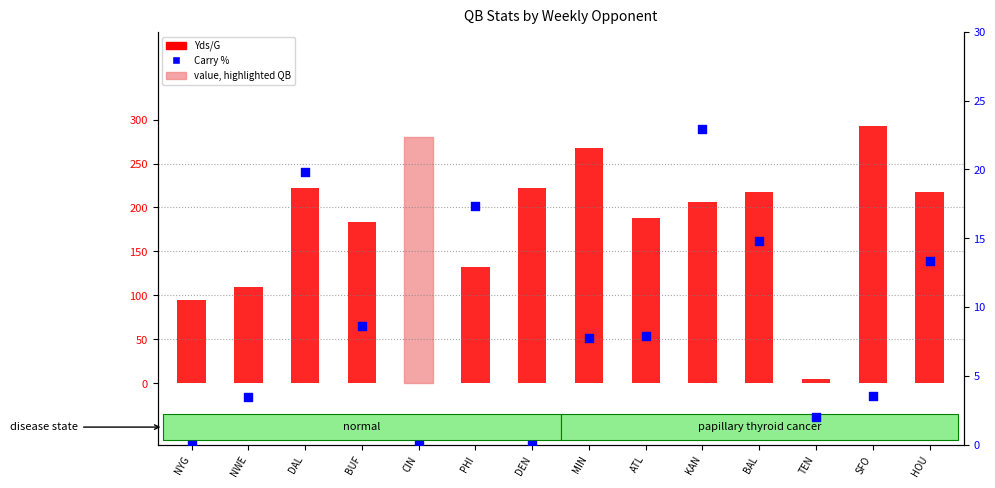

Which series has the largest Y range (max minus min)?

Yds/G